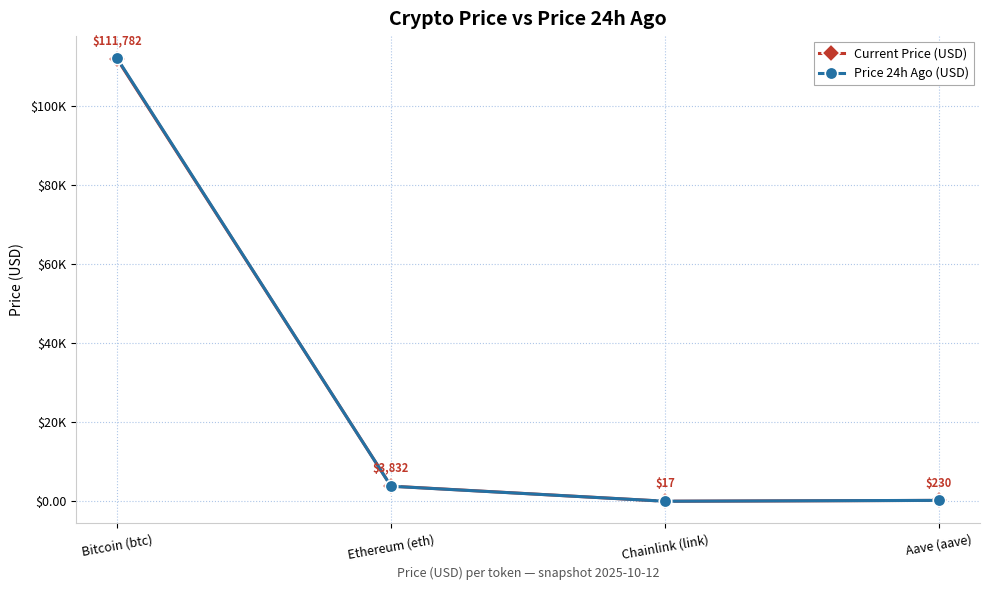

What position from the right is Chainlink (link)?

2